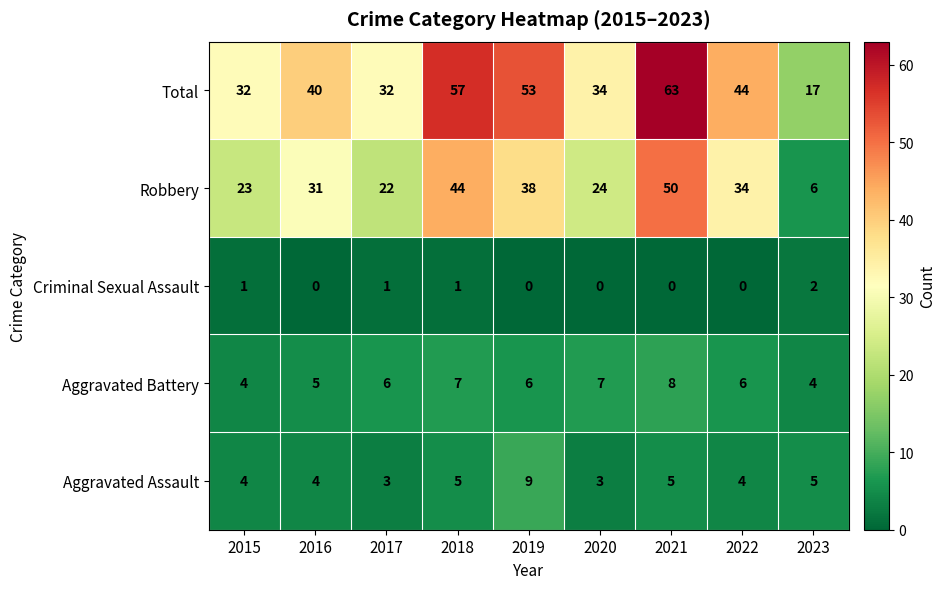

Count the Criminal Sexual Assault values in the range 0 to 1.

8